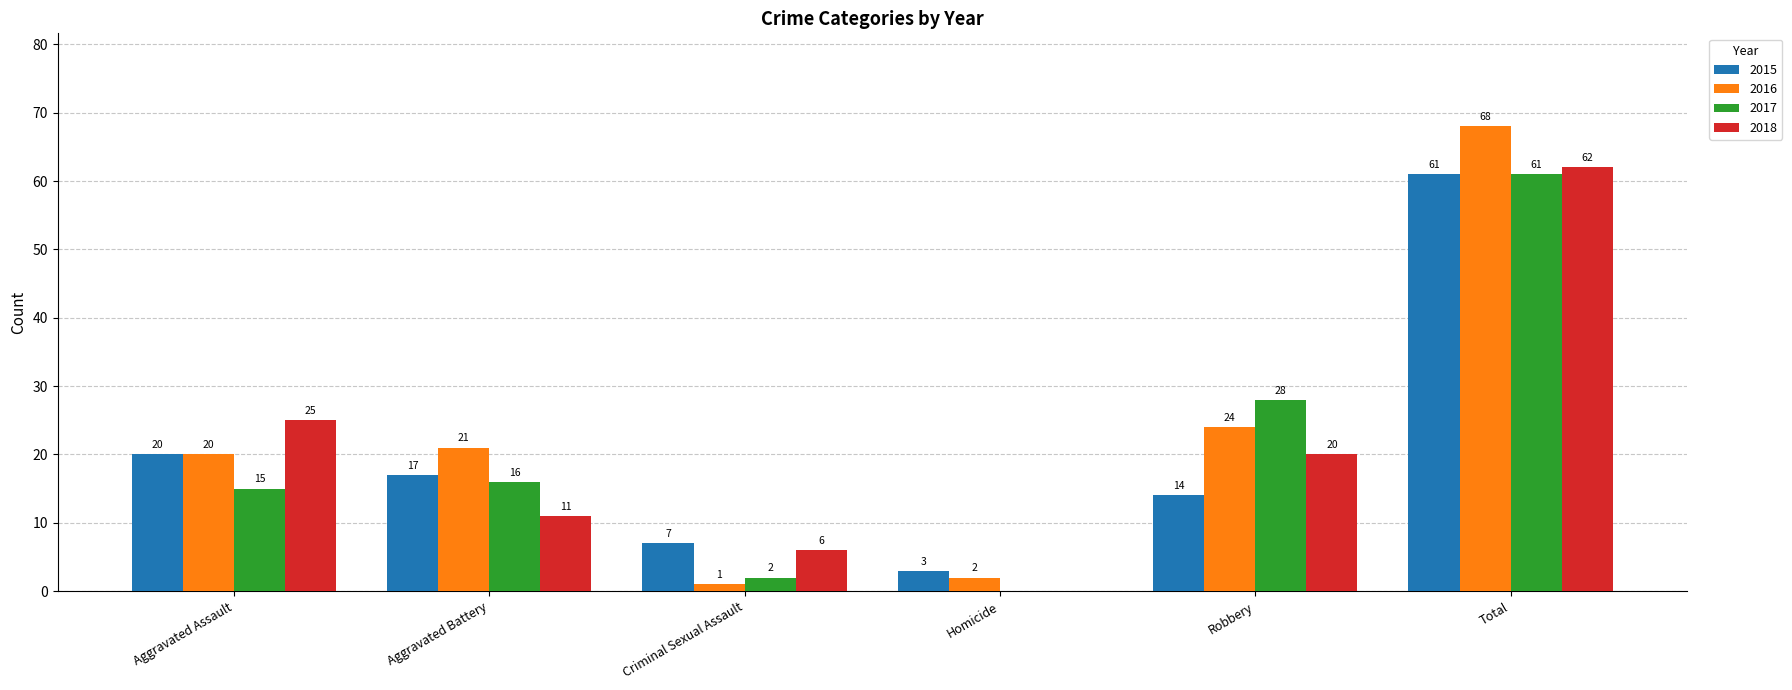

Between Criminal Sexual Assault and Homicide, which series saw the biggest shift?

2018